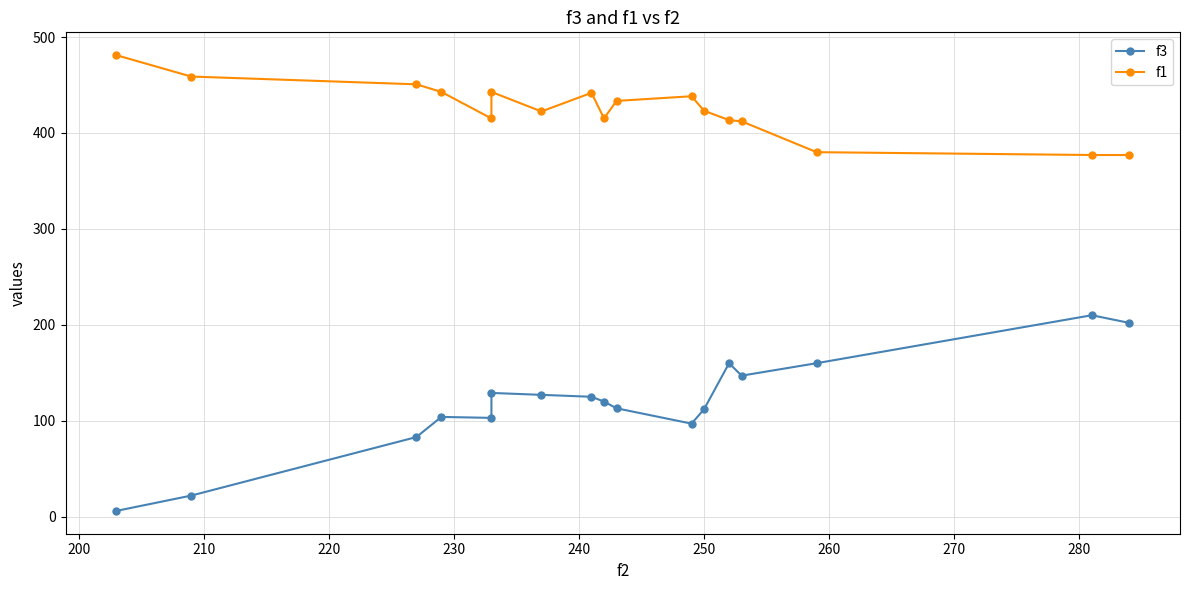

The value of f1 at 14 is 222.6. True or false?

False